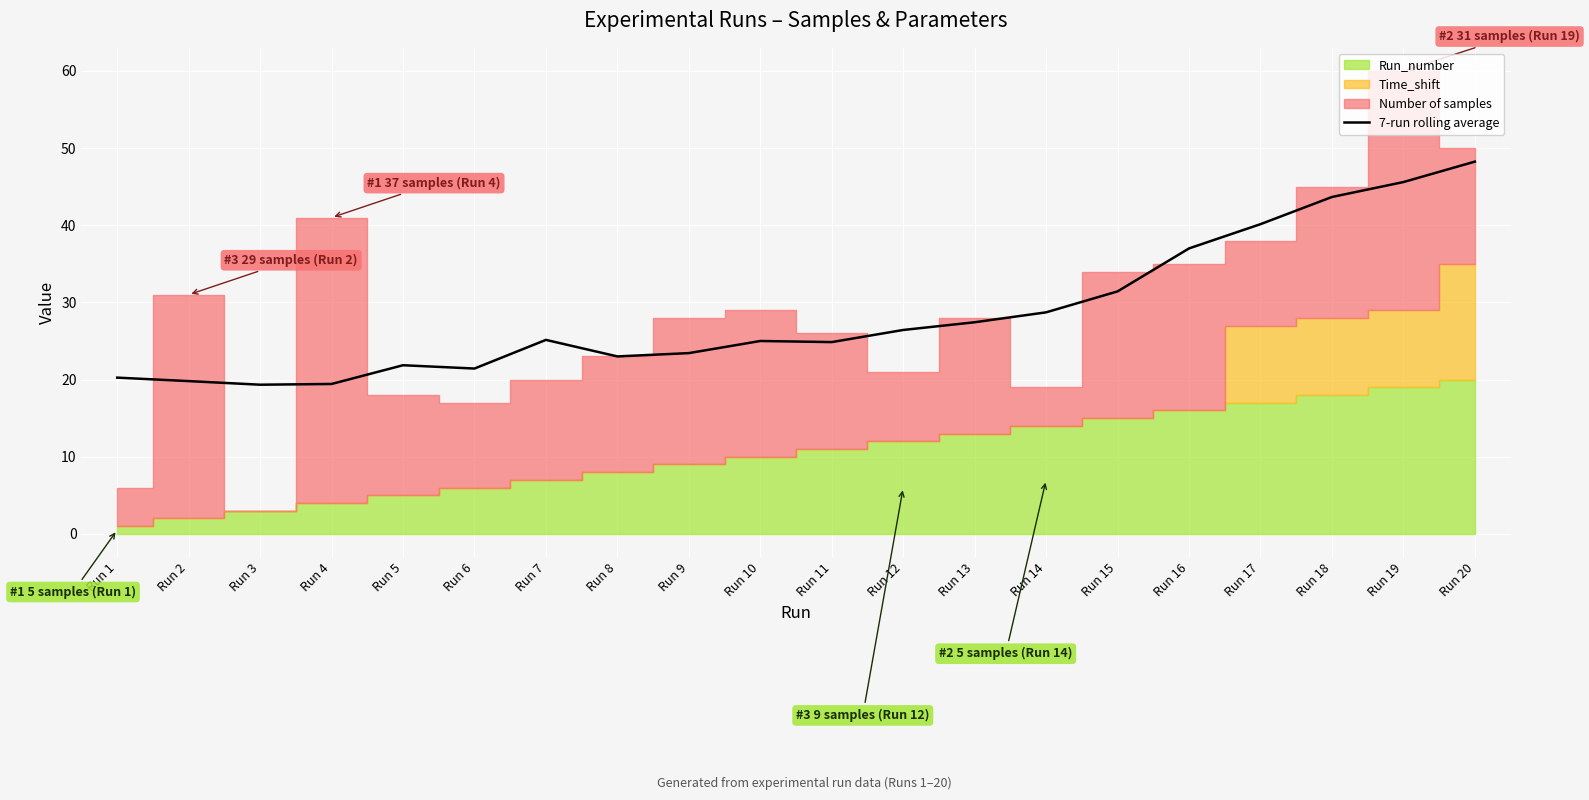

Reading left to right, what are all the values shown in this chart?

20.2	19.8	19.3	19.4	21.9	21.4	25.1	23.0	23.4	25.0	24.9	26.4	27.4	28.7	31.4	37.0	40.1	43.7	45.6	48.2